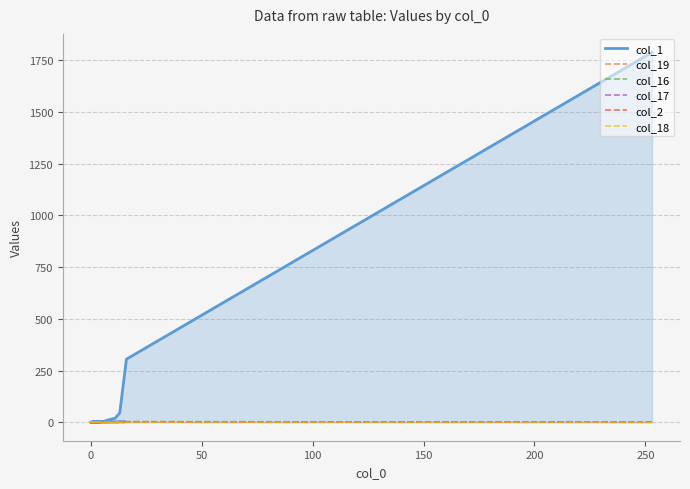

True or false: col_16 and col_1 intersect in this chart.

False